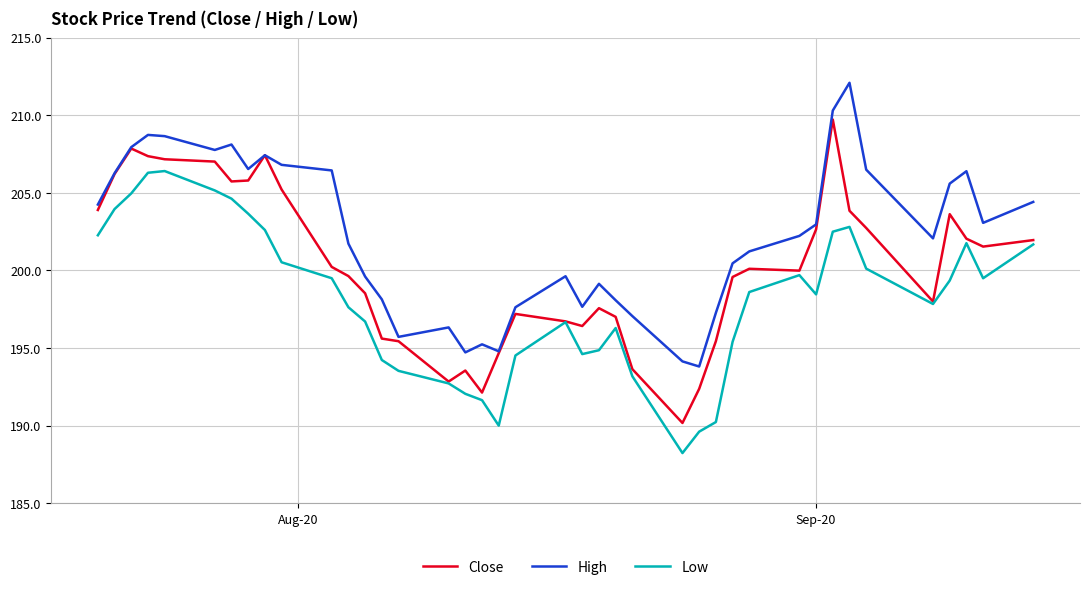

True or false: Low and High cross at least once.

False